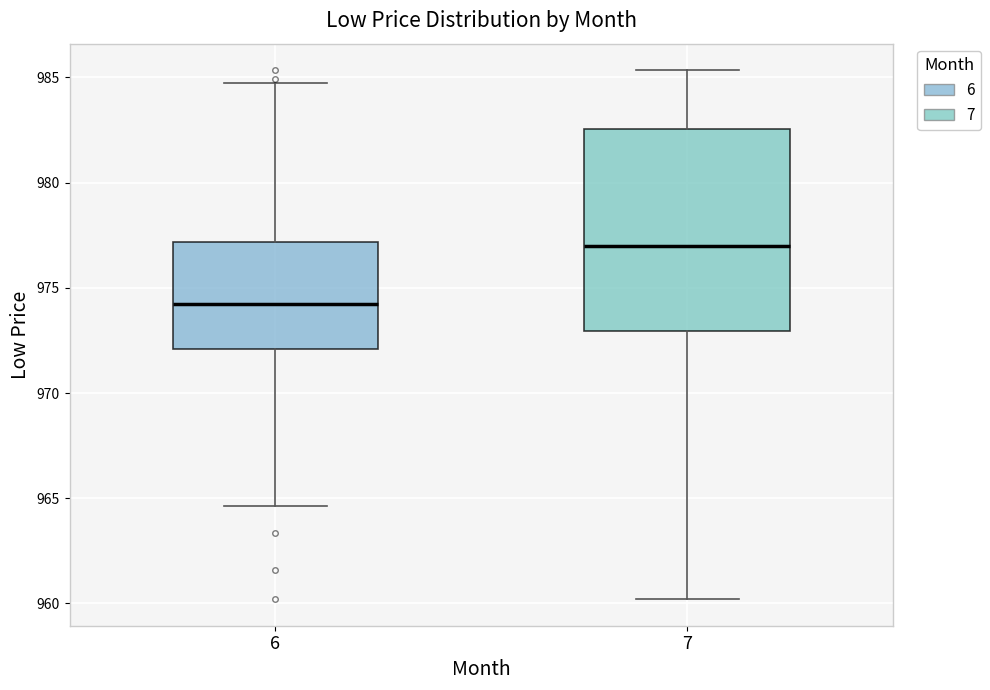

Where does the upper whisker of the box at x = 6 end on the y-axis? The values are not printed on the chart, so give them approximately, as read against the axis.

985.0